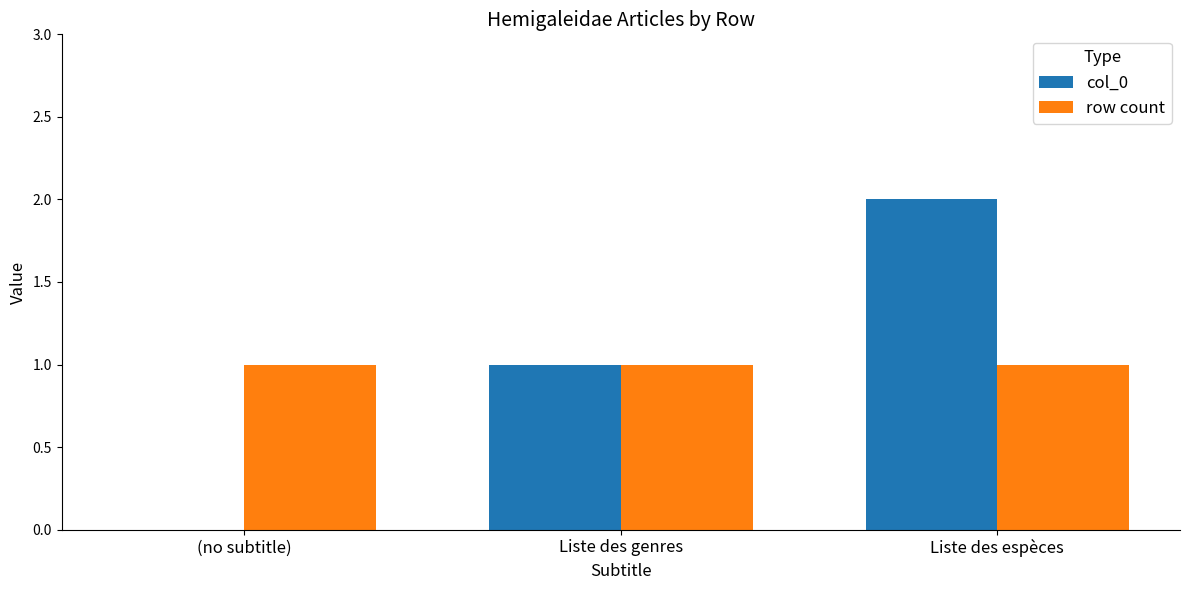

The col_0 series shows 2 at Liste des espèces. True or false?

True